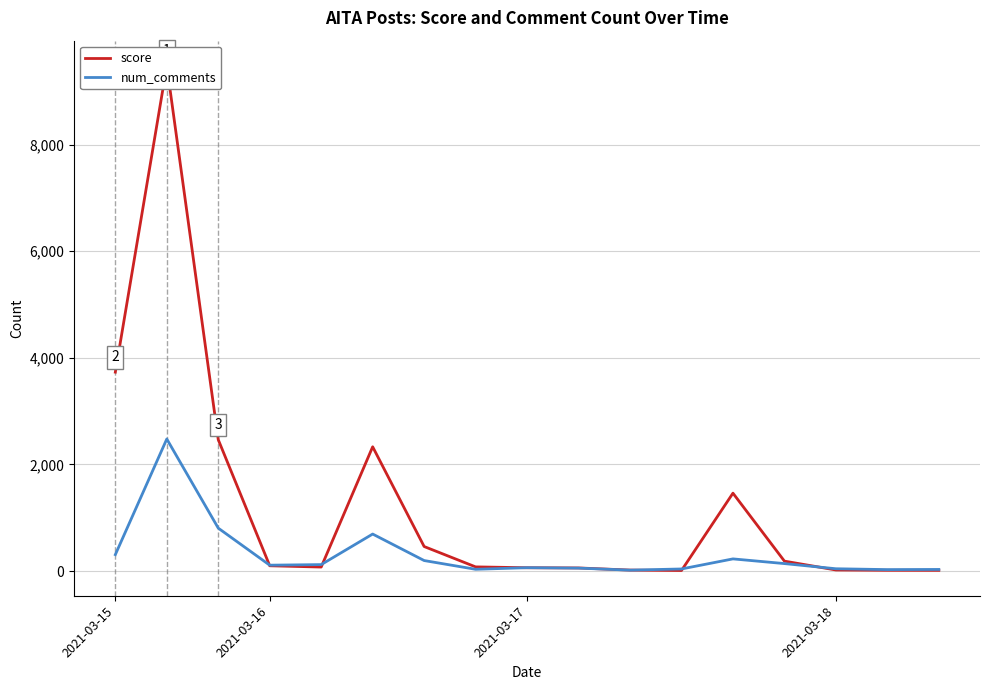

Rank the series by their average value, from highest to lowest.

score, num_comments